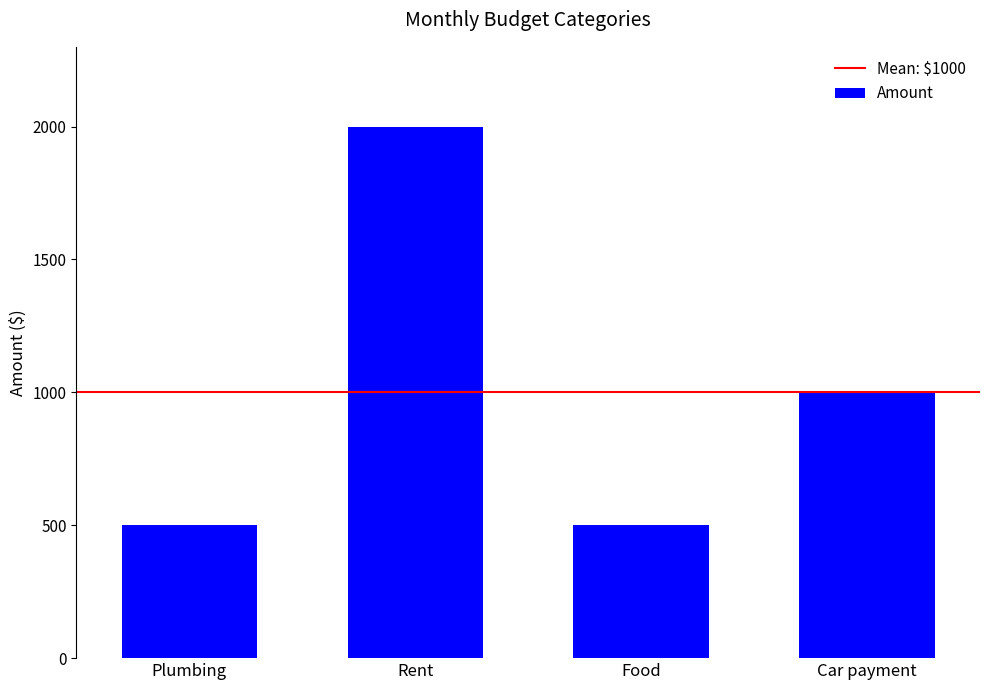

Where does the data first go above 1000?

Rent